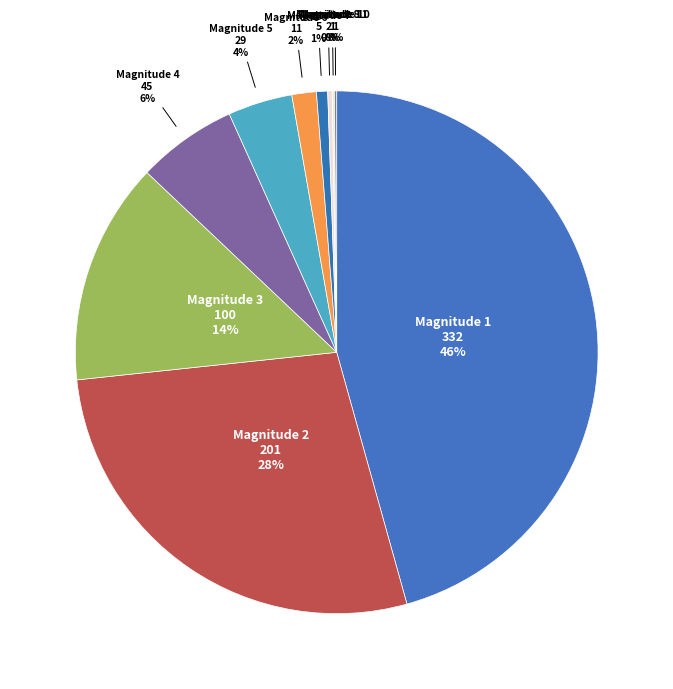

True or false: Magnitude 4 accounts for 6% of the total.

True